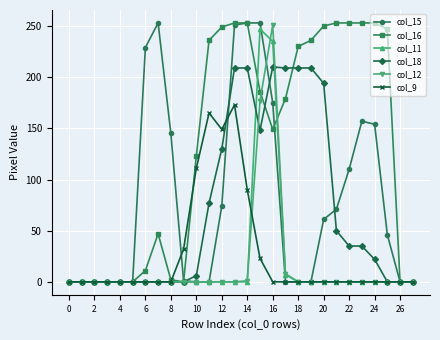

How many data points does each series have?

28